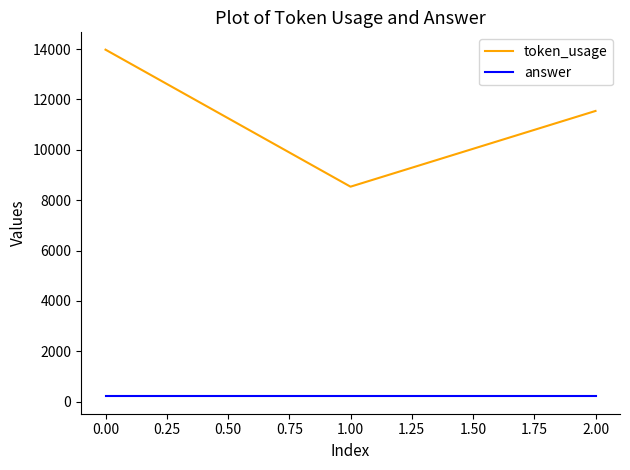

Which series has the widest spread of values?

token_usage